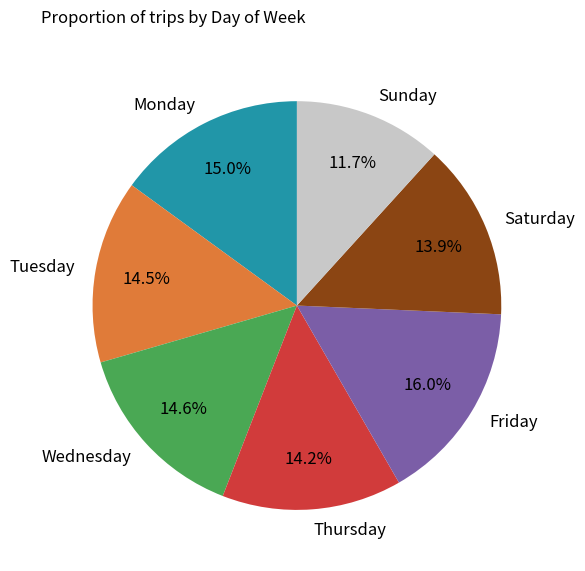

Is it true that Saturday is 14% of the pie?

True